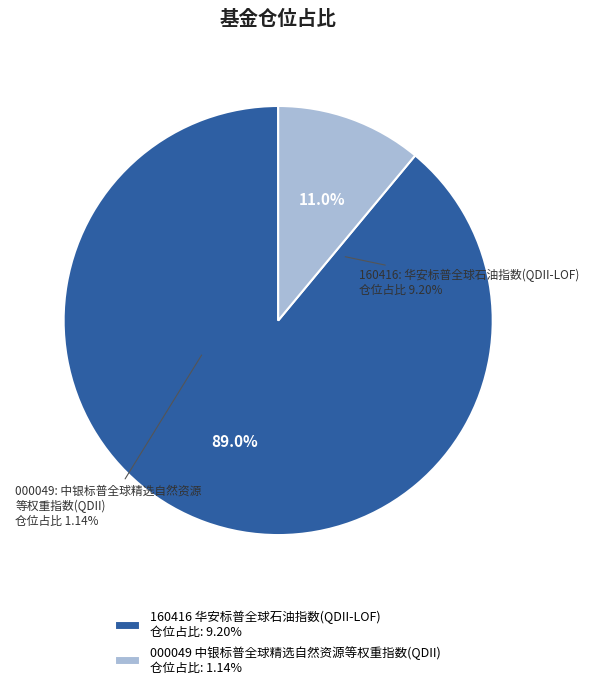

Combined, what portion of the pie is 华安标普全球石油指数(QDII-LOF) and 中银标普全球精选自然资源等权重指数(QDII)?

100.0%